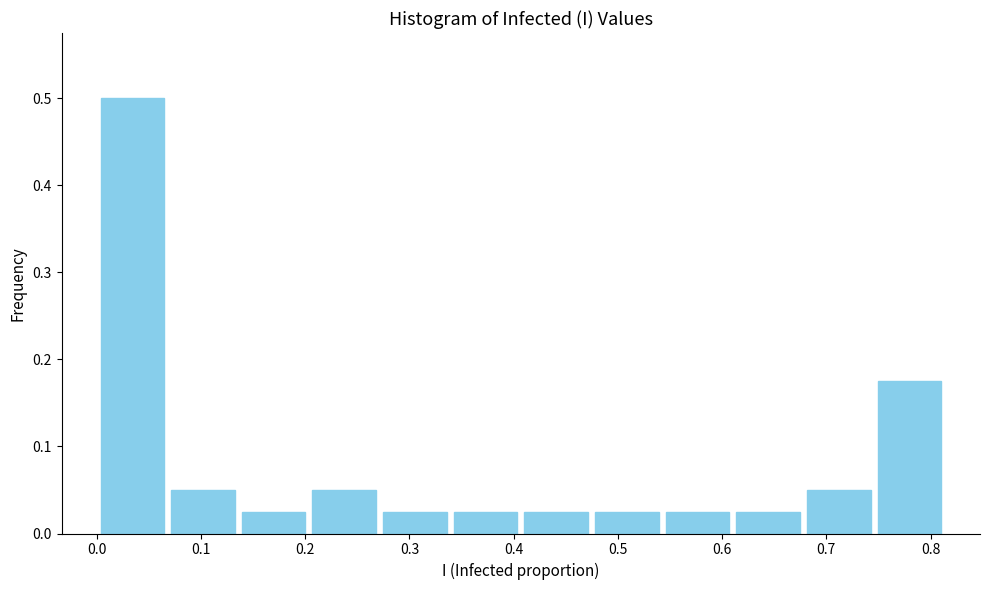

Reading left to right, transcribe this chart: for each bar, give the range it covers on the x-axis and its height. Neither the bar edges nor the heights are printed on the chart, so give them approximately, as read against the axes.

0.00 to 0.07: 0.50
0.07 to 0.14: 0.05
0.14 to 0.20: 0.03
0.20 to 0.27: 0.05
0.27 to 0.34: 0.03
0.34 to 0.41: 0.03
0.41 to 0.47: 0.03
0.47 to 0.54: 0.03
0.54 to 0.61: 0.03
0.61 to 0.68: 0.03
0.68 to 0.75: 0.05
0.75 to 0.81: 0.18